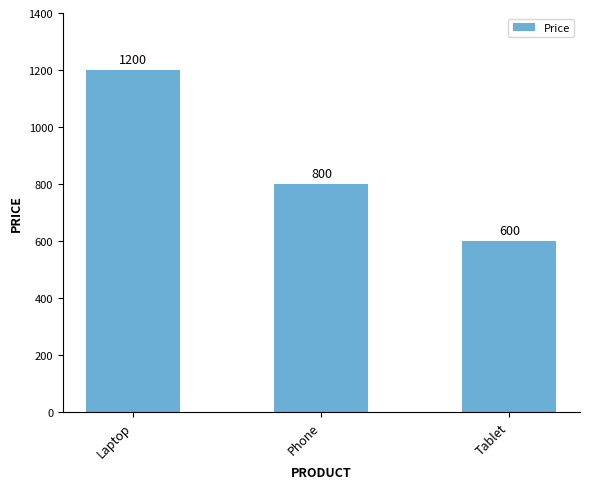

At which category does the chart reach its minimum across all series?

Tablet